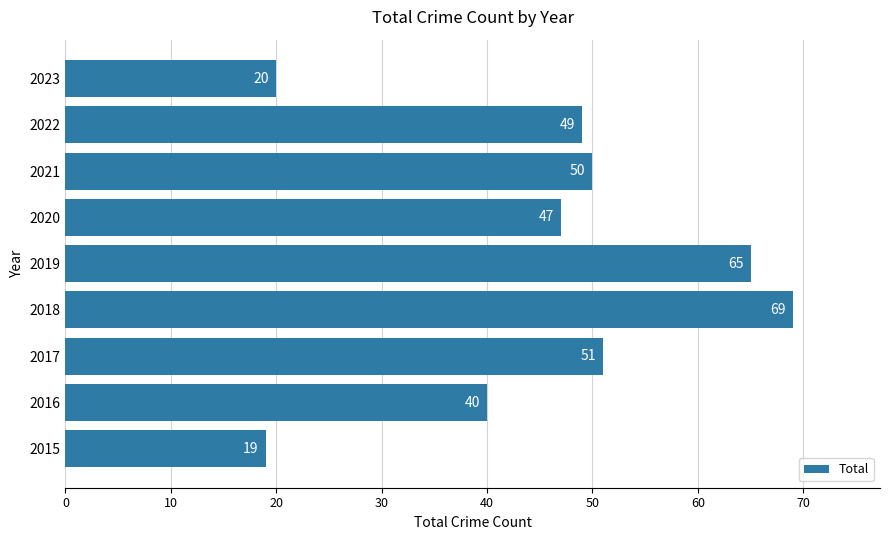

Rank the categories by value from lowest to highest.

2015, 2023, 2016, 2020, 2022, 2021, 2017, 2019, 2018